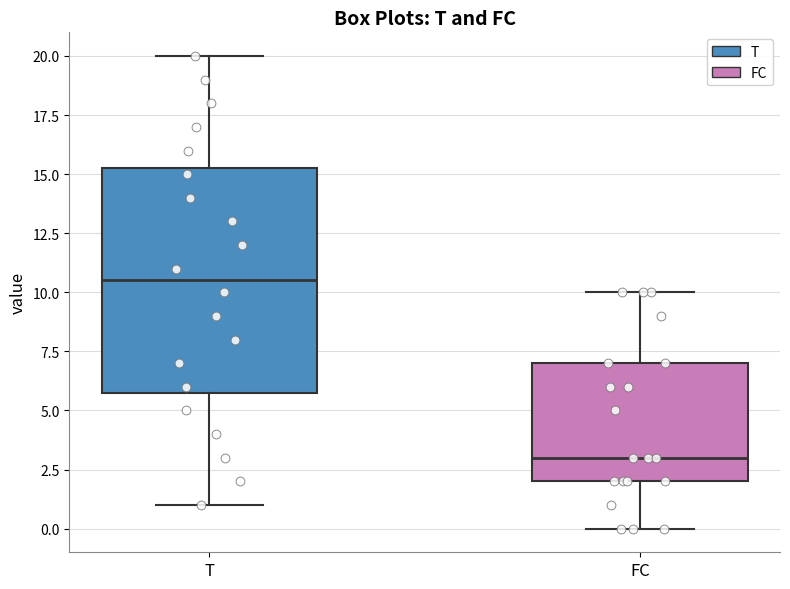

Where does the lower whisker of the box for T end on the y-axis? The values are not printed on the chart, so give them approximately, as read against the axis.

1.0